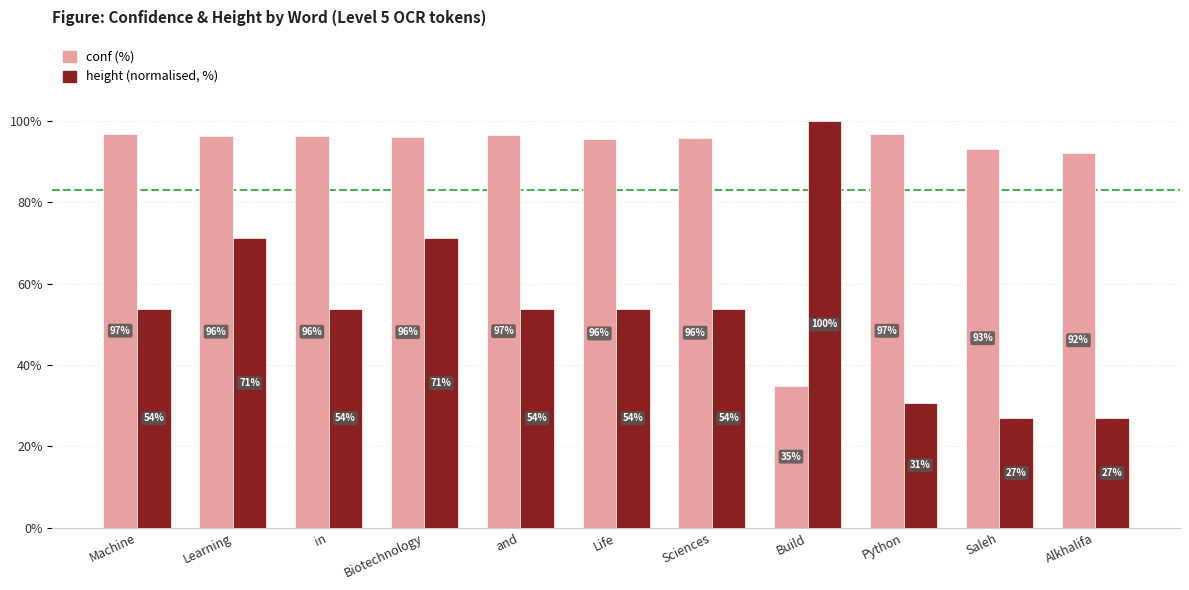

Which series has the widest spread of values?

height (normalised, %)